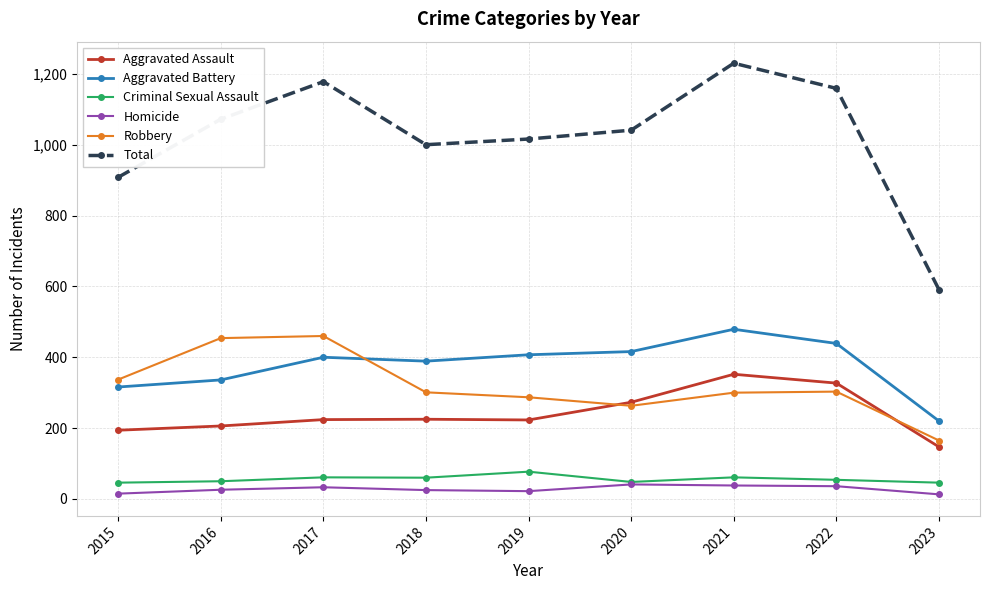

At which category is the sum across all series the highest?

2021